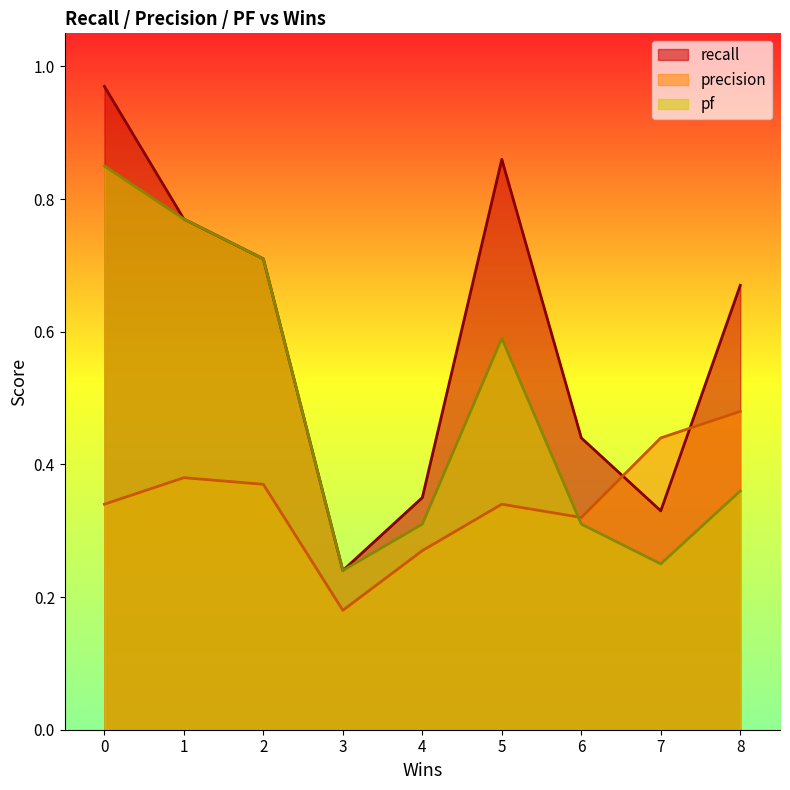

What is the spread (max minus min) of values at 7?

0.2